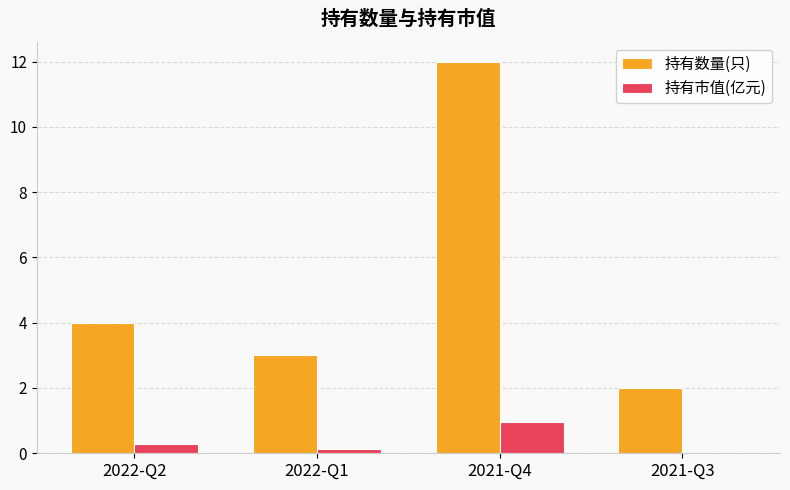

What is the average value of the 持有市值(亿元) series?

0.3